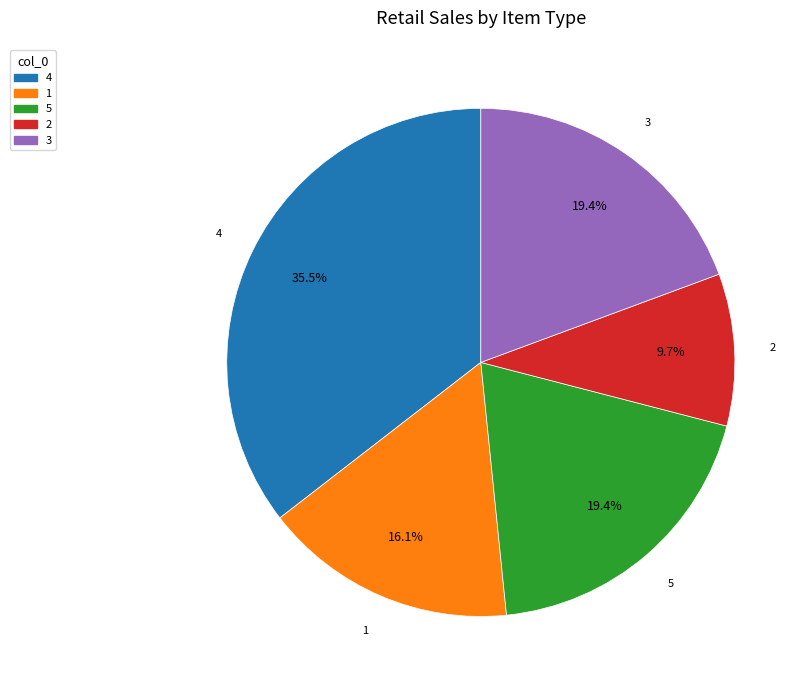

To the nearest percent, what is the average slice percentage?

20%